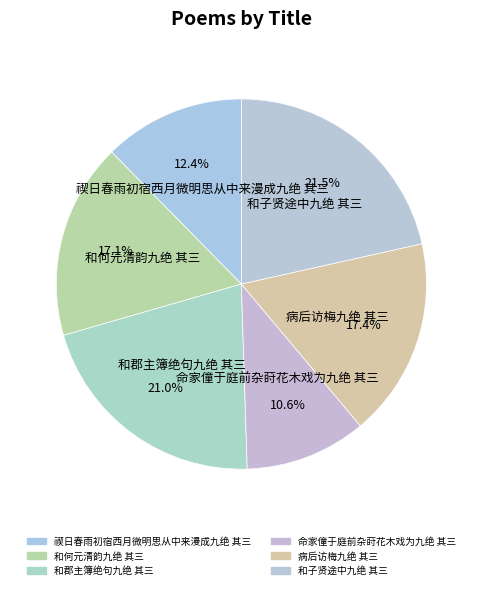

Does any single category account for the majority?

No